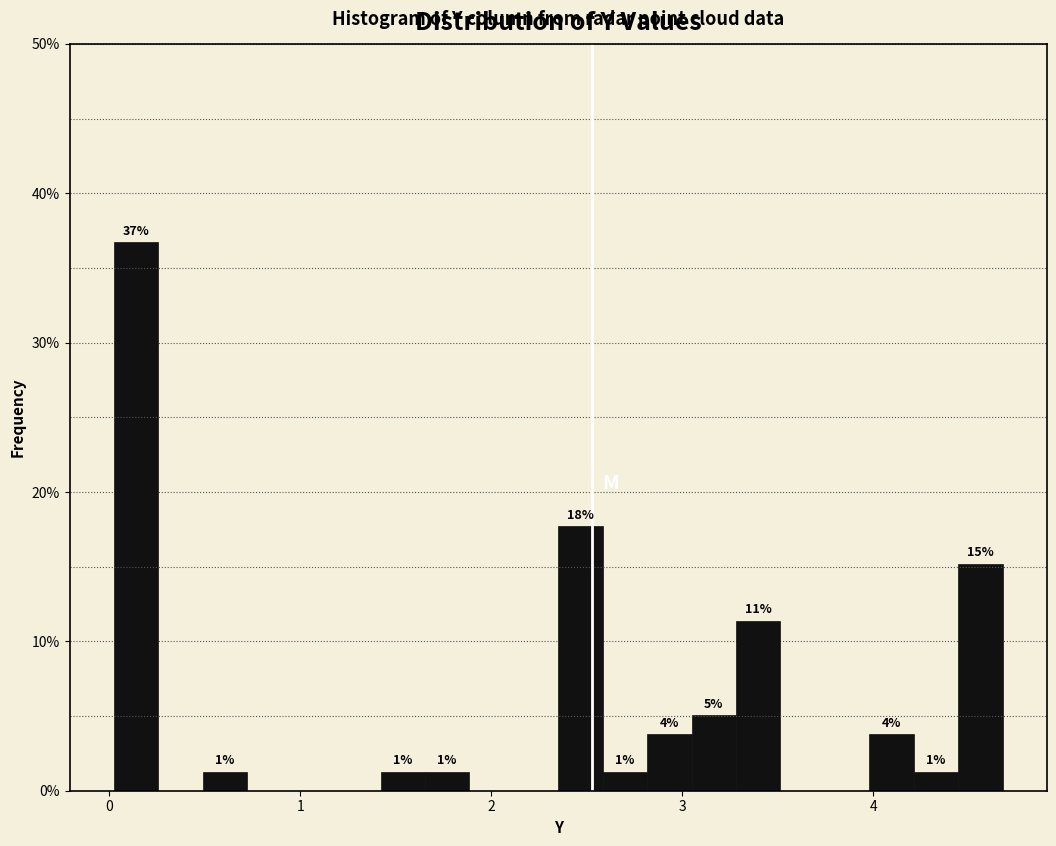

Around what value on the x-axis is the tallest bar? Give the approximate position of its centre, as read against the axis.

0.1